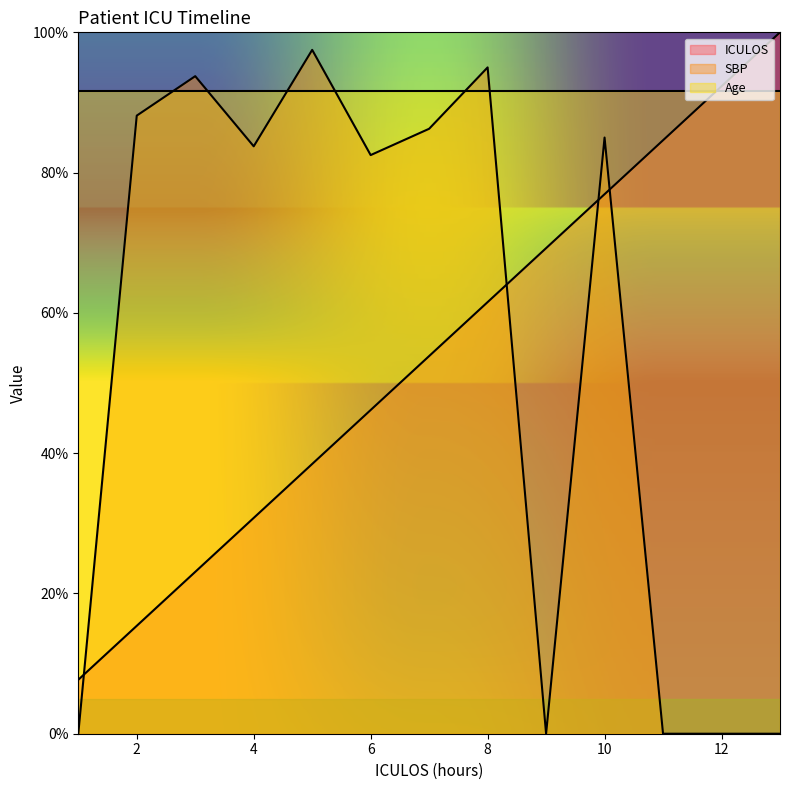

How many lines are shown in the chart?

3